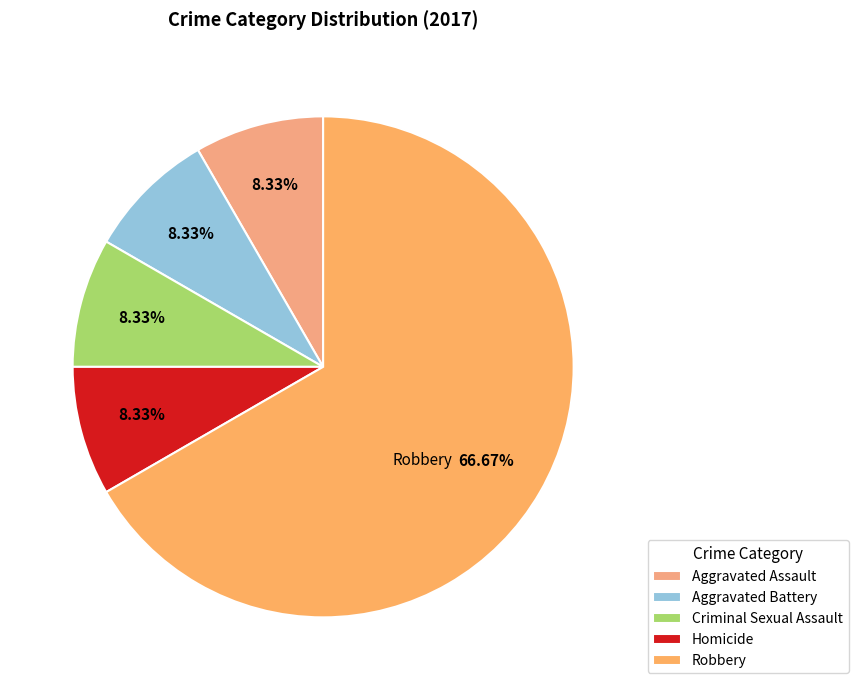

Combined, what portion of the pie is Robbery and Aggravated Assault?

75.0%